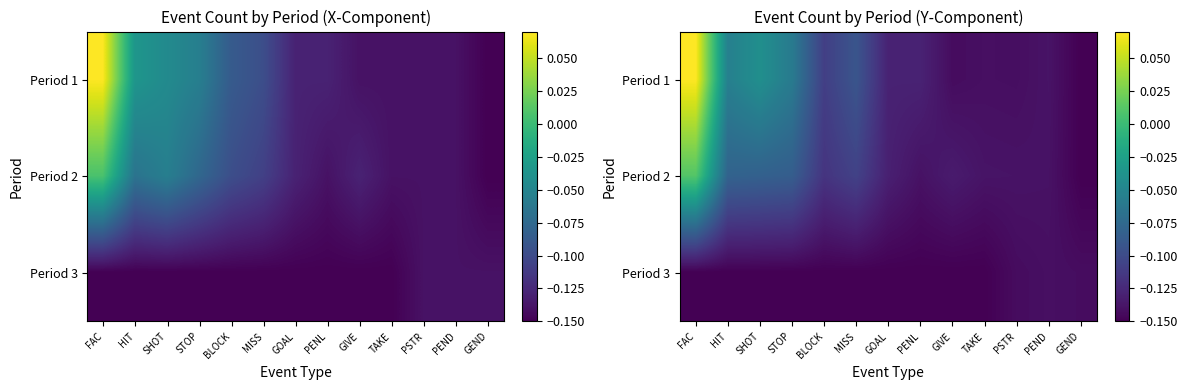

What is the total value across all series at HIT?

-0.3